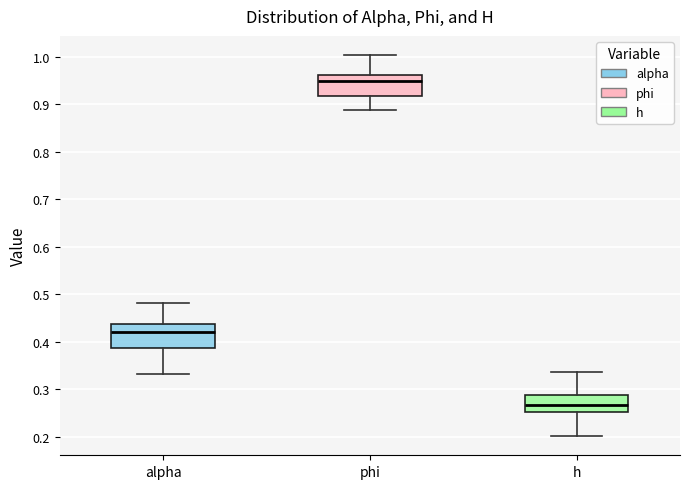

Reading left to right, transcribe this box plot: for each box, give where its median line is, the range the box spans, and where its two whiskers end, as read against the y-axis. The values are not printed on the chart, so give them approximately, as read against the axis.

alpha: median 0.42, box 0.39 to 0.44, whiskers 0.33 to 0.48
phi: median 0.95, box 0.92 to 0.96, whiskers 0.89 to 1.00
h: median 0.27, box 0.25 to 0.29, whiskers 0.20 to 0.34